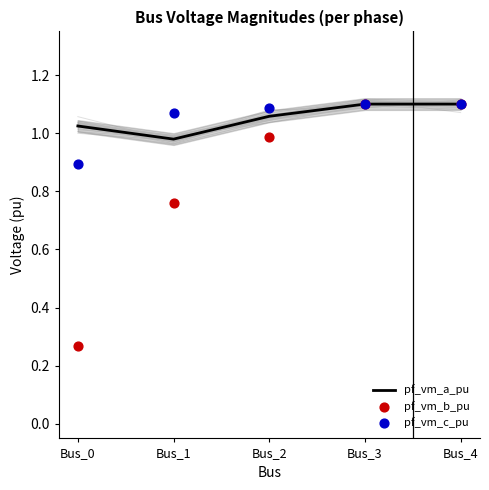

At which category is the sum across all series the highest?

Bus_3